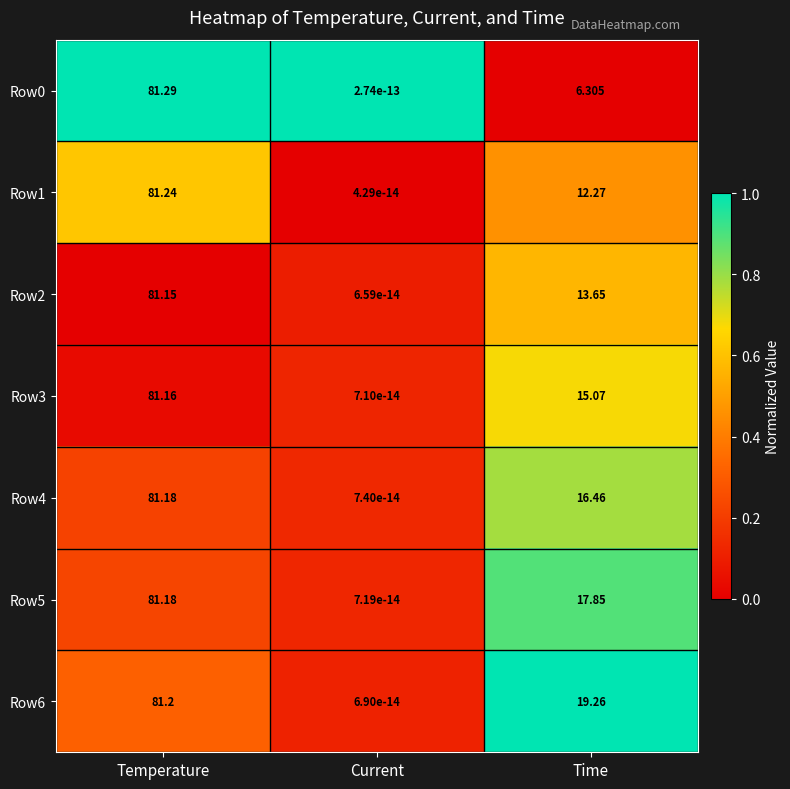

Is the value of Row5 at Temperature greater than the value of Row1 at Time?

Yes